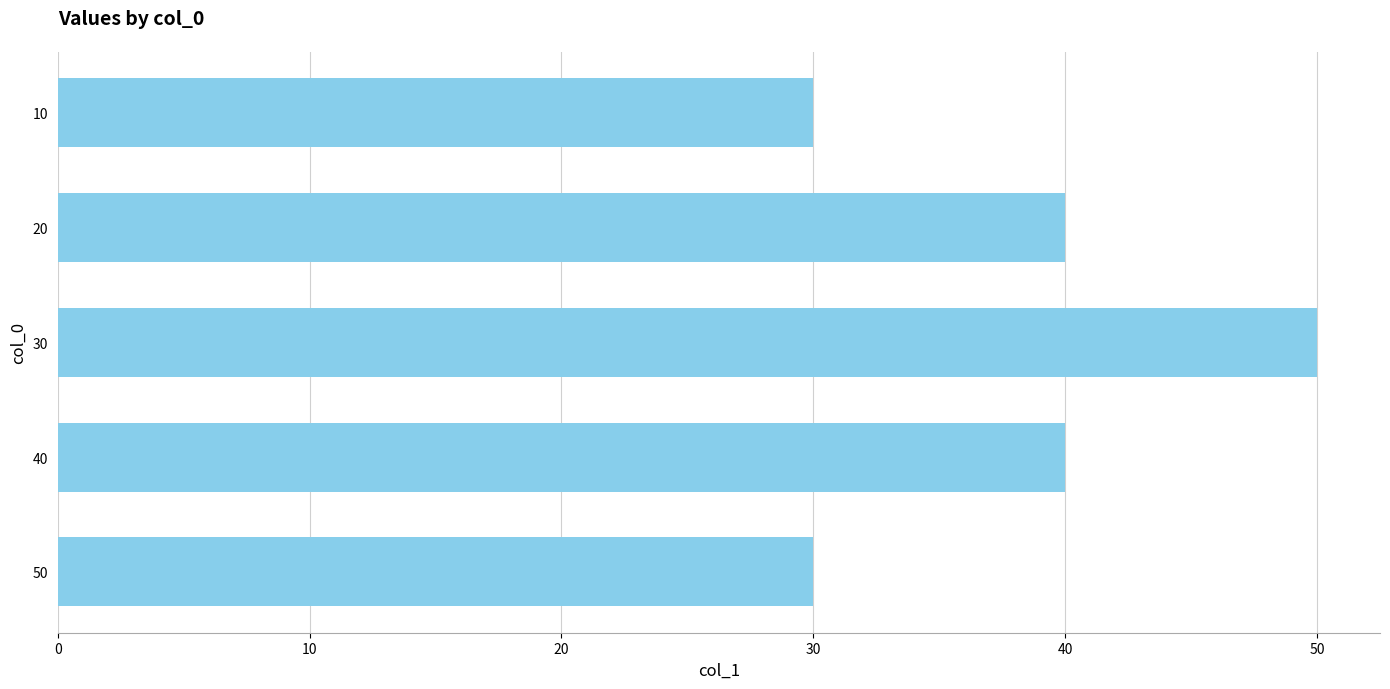

What is the label of the 3rd bar from the right?

50